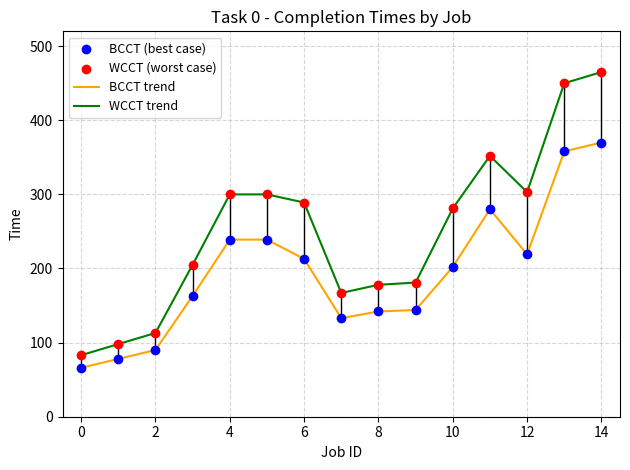

Which series has the largest total across all categories?

WCCT trend